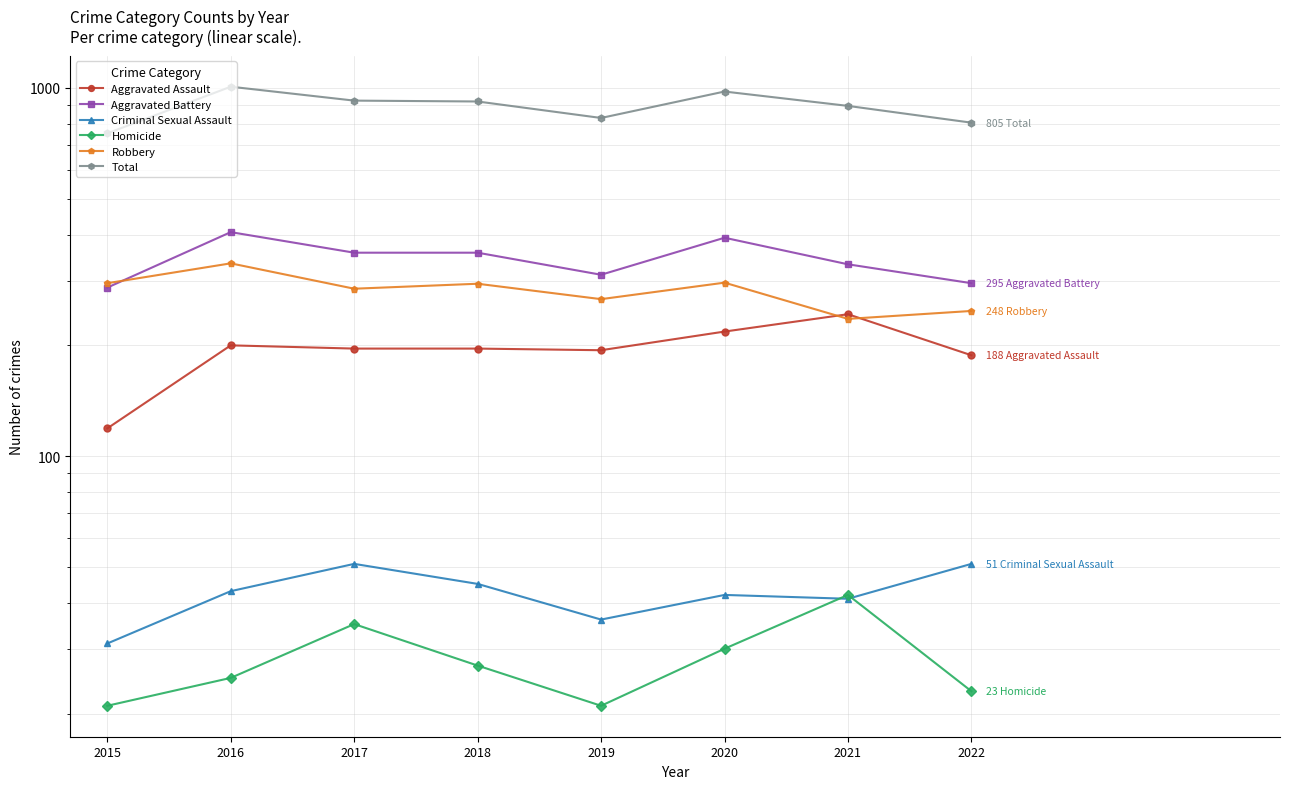

Which has a higher value, 2020 or 2015?

2020